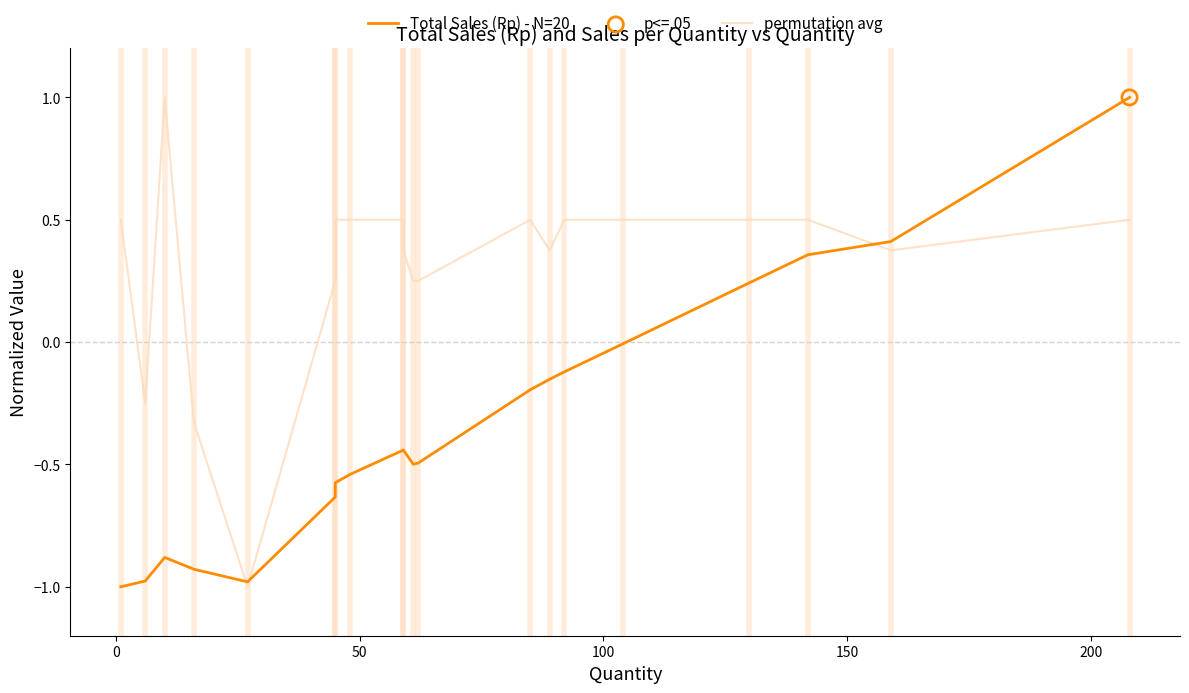

At how many categories does at least one series exceed 0?

17